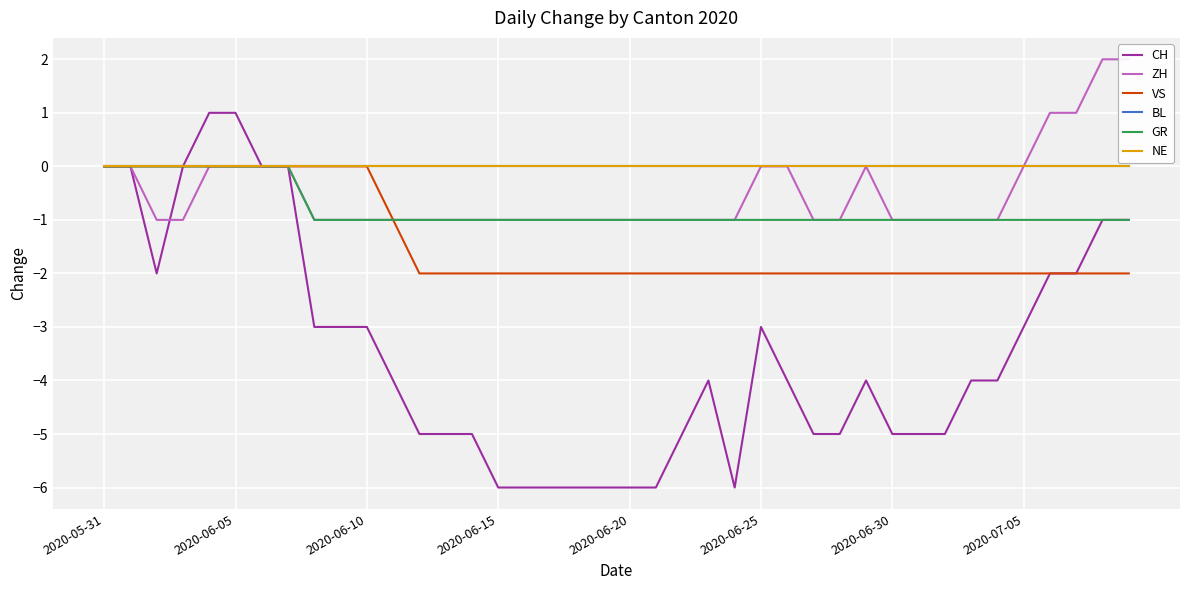

Reading right to left, what are all the values shown in this chart?

CH: -1	-1	-2	-2	-3	-4	-4	-5	-5	-5	-4	-5	-5	-4	-3	-6	-4	-5	-6	-6	-6	-6	-6	-6	-6	-5	-5	-5	-4	-3	-3	-3	0	0	1	1	0	-2	0	0
ZH: 2	2	1	1	0	-1	-1	-1	-1	-1	0	-1	-1	0	0	-1	-1	-1	-1	-1	-1	-1	-1	-1	-1	-1	-1	-1	-1	-1	-1	-1	0	0	0	0	-1	-1	0	0
VS: -2	-2	-2	-2	-2	-2	-2	-2	-2	-2	-2	-2	-2	-2	-2	-2	-2	-2	-2	-2	-2	-2	-2	-2	-2	-2	-2	-2	-1	0	0	0	0	0	0	0	0	0	0	0
BL: 0	0	0	0	0	0	0	0	0	0	0	0	0	0	0	0	0	0	0	0	0	0	0	0	0	0	0	0	0	0	0	0	0	0	0	0	0	0	0	0
GR: -1	-1	-1	-1	-1	-1	-1	-1	-1	-1	-1	-1	-1	-1	-1	-1	-1	-1	-1	-1	-1	-1	-1	-1	-1	-1	-1	-1	-1	-1	-1	-1	0	0	0	0	0	0	0	0
NE: 0	0	0	0	0	0	0	0	0	0	0	0	0	0	0	0	0	0	0	0	0	0	0	0	0	0	0	0	0	0	0	0	0	0	0	0	0	0	0	0